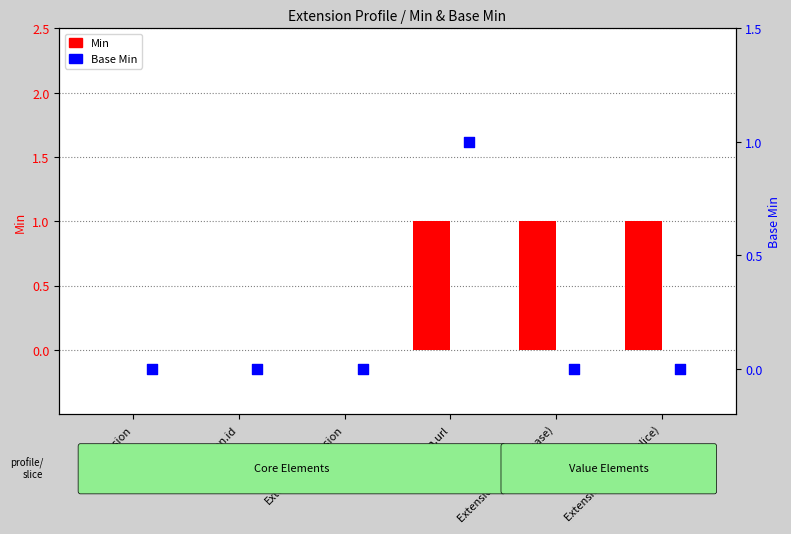

At how many categories does at least one series exceed 0?

3